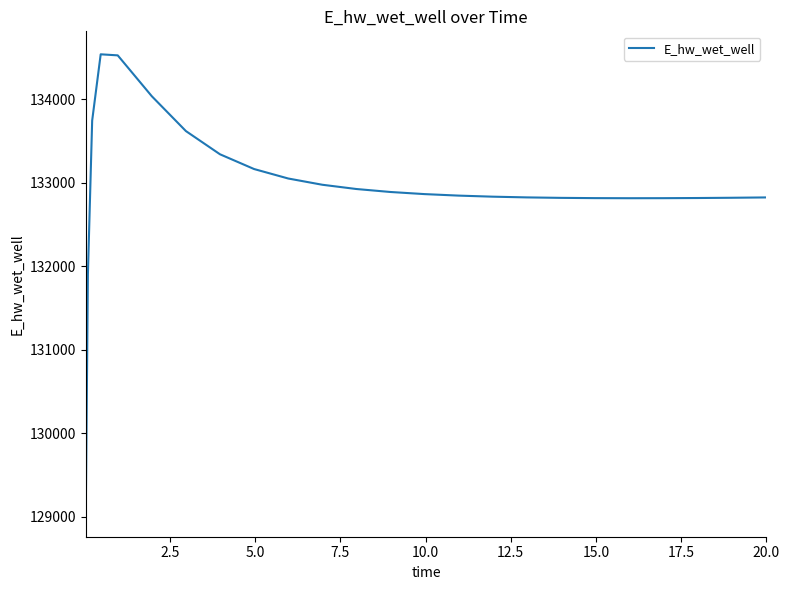

What is the difference between the maximum and minimum values?

5500.6